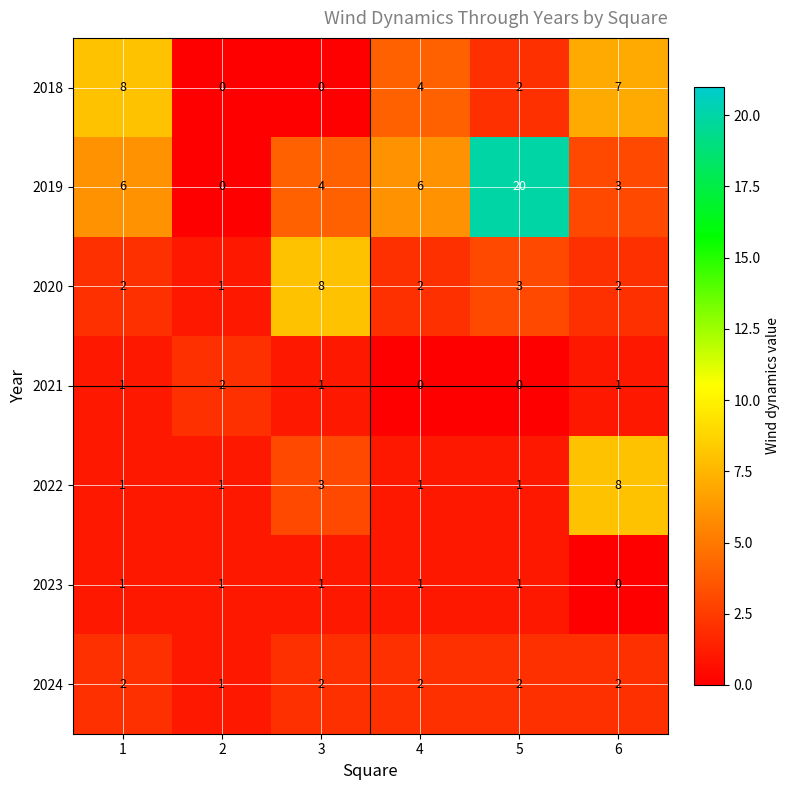

Which series has the widest spread of values?

2019